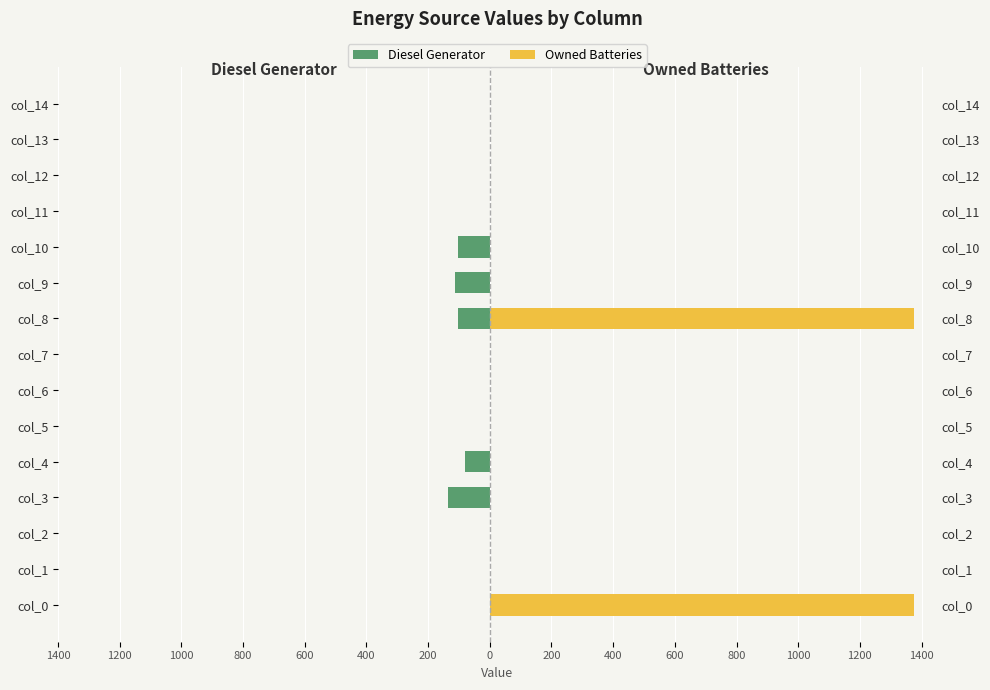

Between col_12 and col_10, which is larger?

col_12